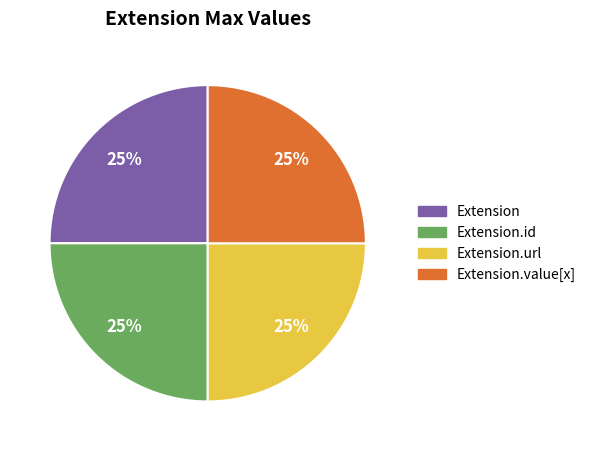

To the nearest percent, what is the combined percentage of Extension.id and Extension.url?

50%